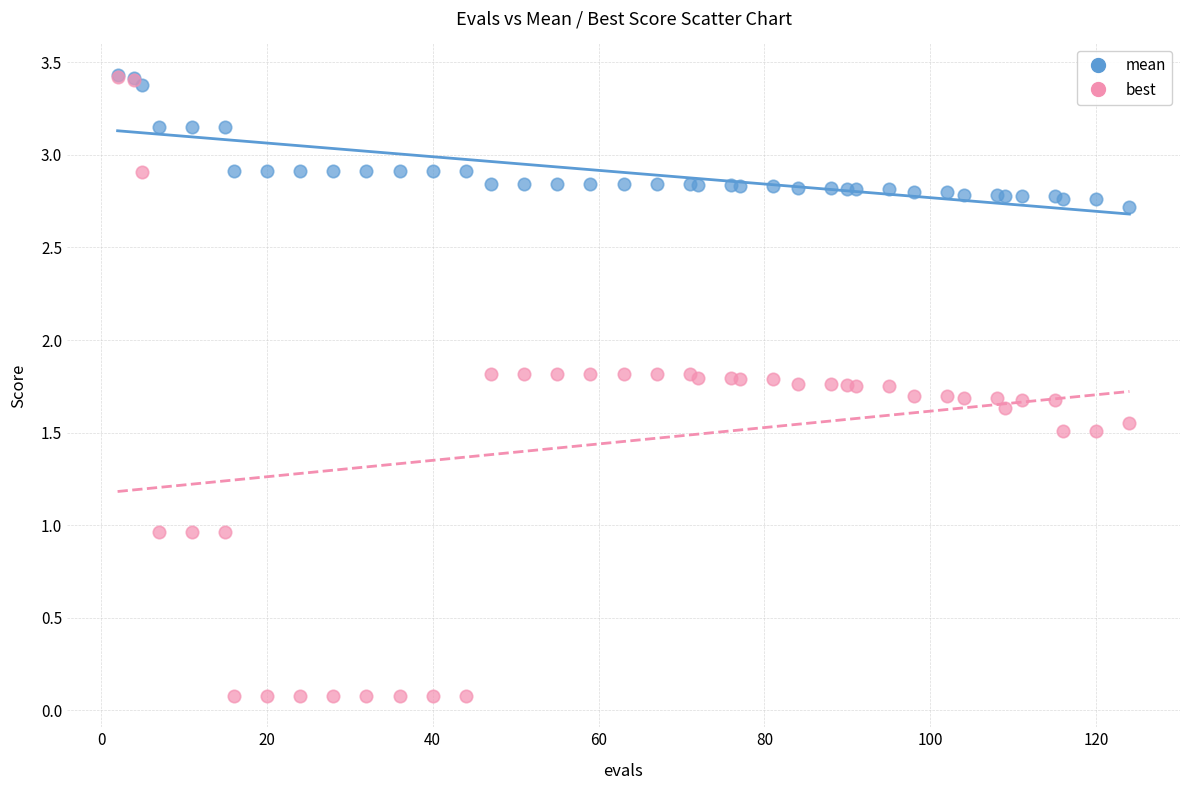

What are all the series names shown in the legend?

mean, best